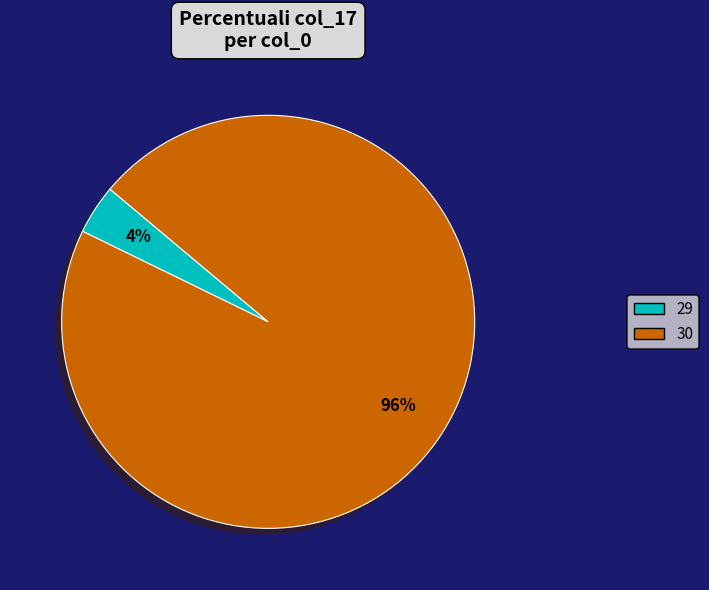

Is it true that 29 is 4% of the pie?

True